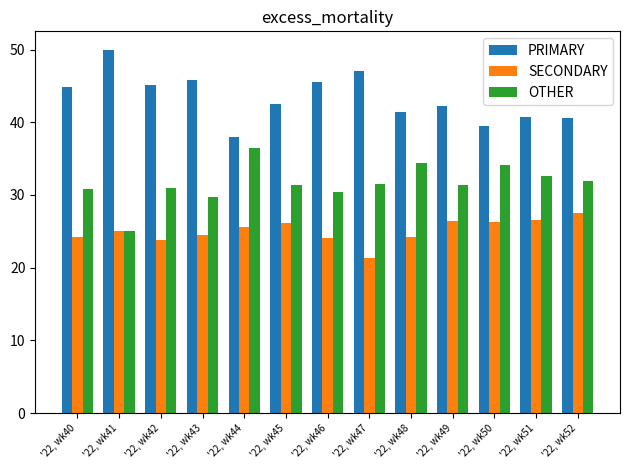

What is the approximate value of OTHER at '22, wk52?

31.9